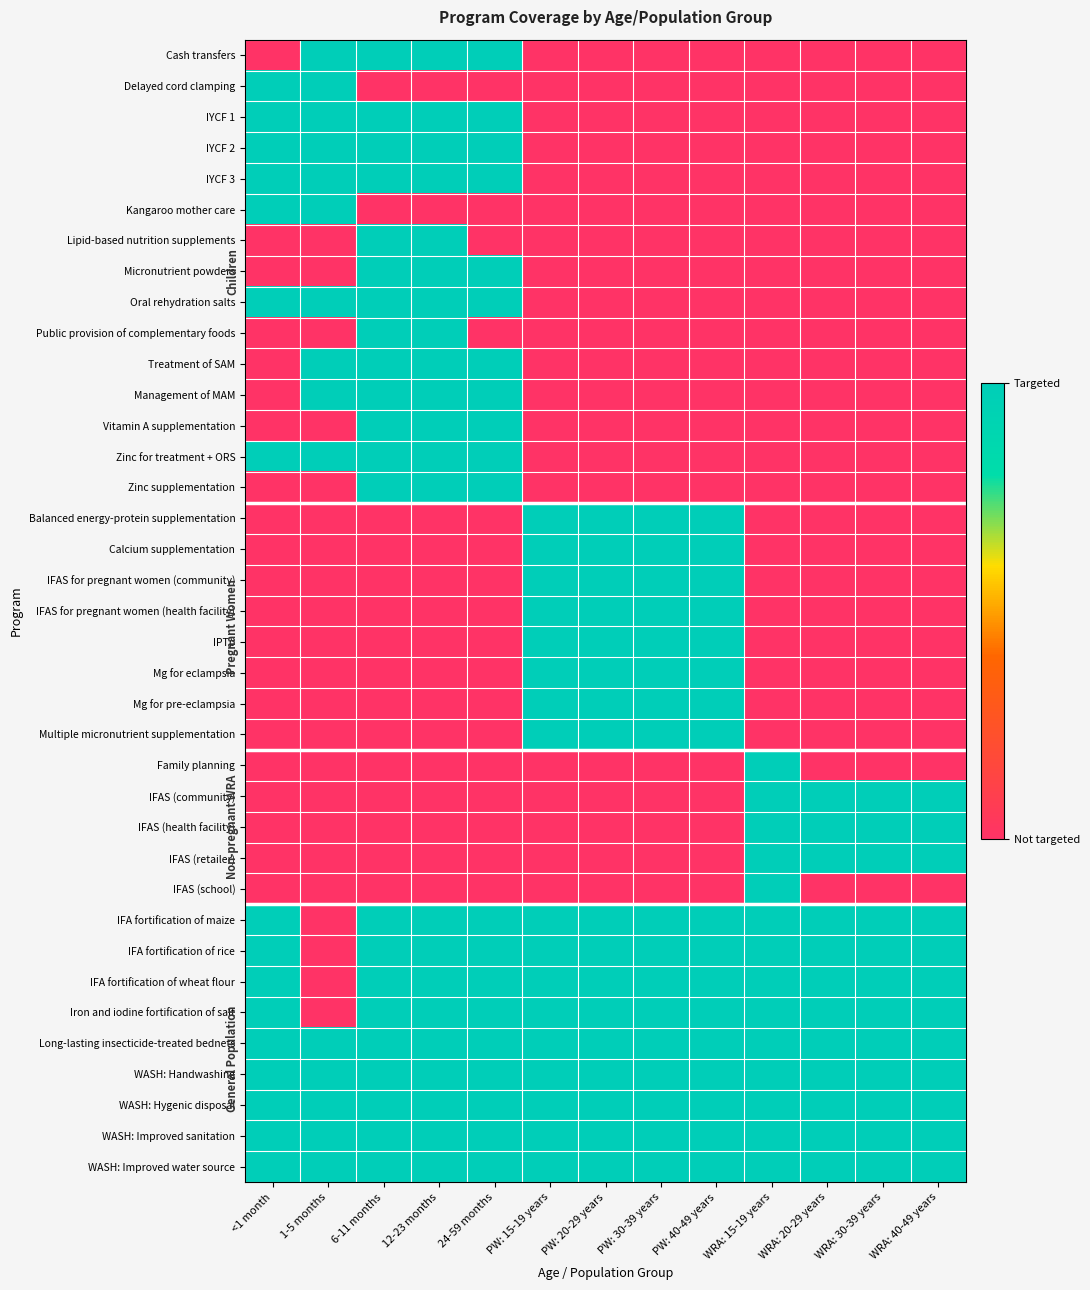

At how many categories does at least one series exceed 0?

13